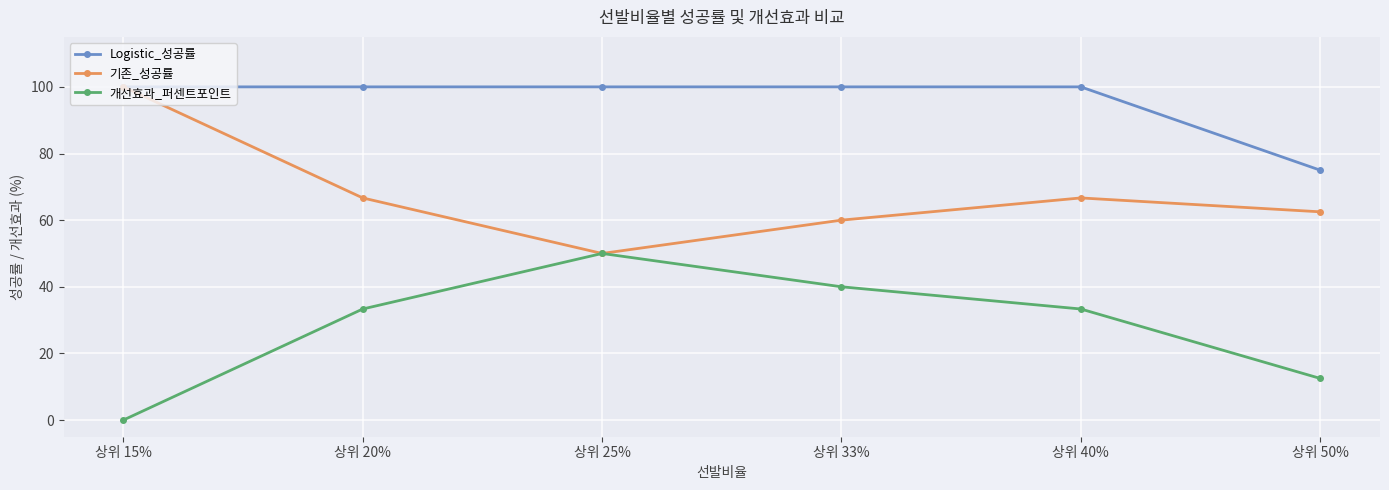

Read the Logistic_성공률 value at 상위 40%.

100.0